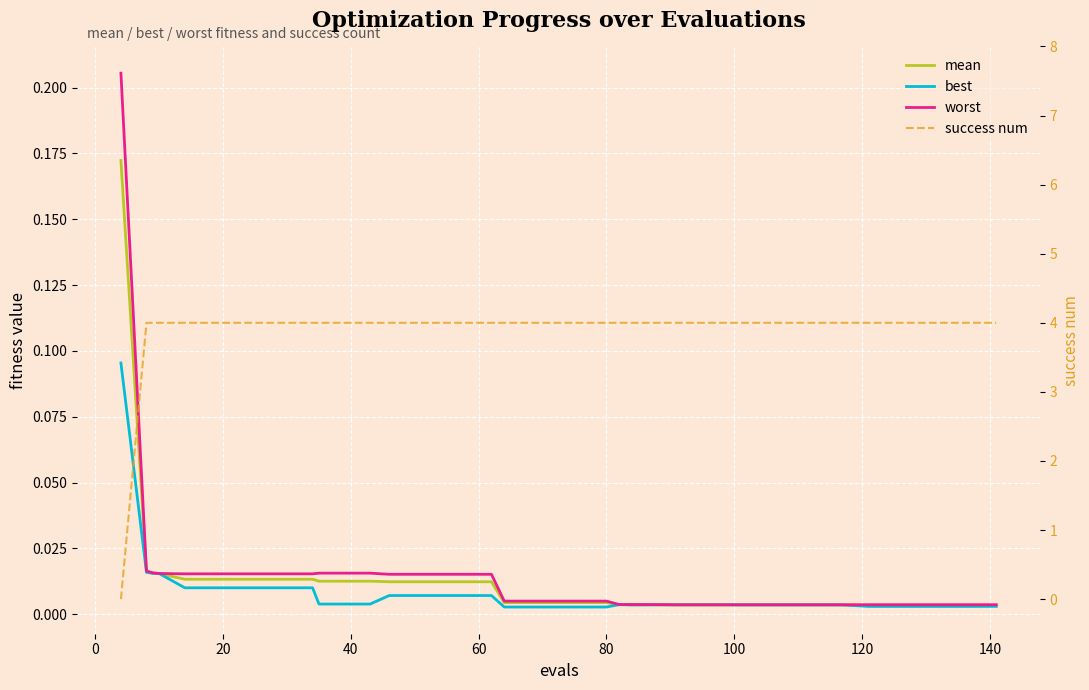

Reading left to right, transcribe all the data shown in this chart.

mean: 0.2	0.0	0.0	0.0	0.0	0.0	0.0	0.0	0.0	0.0	0.0	0.0	0.0	0.0	0.0	0.0	0.0	0.0	0.0	0.0	0.0	0.0	0.0	0.0	0.0	0.0	0.0	0.0	0.0	0.0	0.0	0.0	0.0	0.0	0.0	0.0	0.0	0.0	0.0	0.0
best: 0.1	0.0	0.0	0.0	0.0	0.0	0.0	0.0	0.0	0.0	0.0	0.0	0.0	0.0	0.0	0.0	0.0	0.0	0.0	0.0	0.0	0.0	0.0	0.0	0.0	0.0	0.0	0.0	0.0	0.0	0.0	0.0	0.0	0.0	0.0	0.0	0.0	0.0	0.0	0.0
worst: 0.2	0.0	0.0	0.0	0.0	0.0	0.0	0.0	0.0	0.0	0.0	0.0	0.0	0.0	0.0	0.0	0.0	0.0	0.0	0.0	0.0	0.0	0.0	0.0	0.0	0.0	0.0	0.0	0.0	0.0	0.0	0.0	0.0	0.0	0.0	0.0	0.0	0.0	0.0	0.0
success num: 0.0	4.0	4.0	4.0	4.0	4.0	4.0	4.0	4.0	4.0	4.0	4.0	4.0	4.0	4.0	4.0	4.0	4.0	4.0	4.0	4.0	4.0	4.0	4.0	4.0	4.0	4.0	4.0	4.0	4.0	4.0	4.0	4.0	4.0	4.0	4.0	4.0	4.0	4.0	4.0